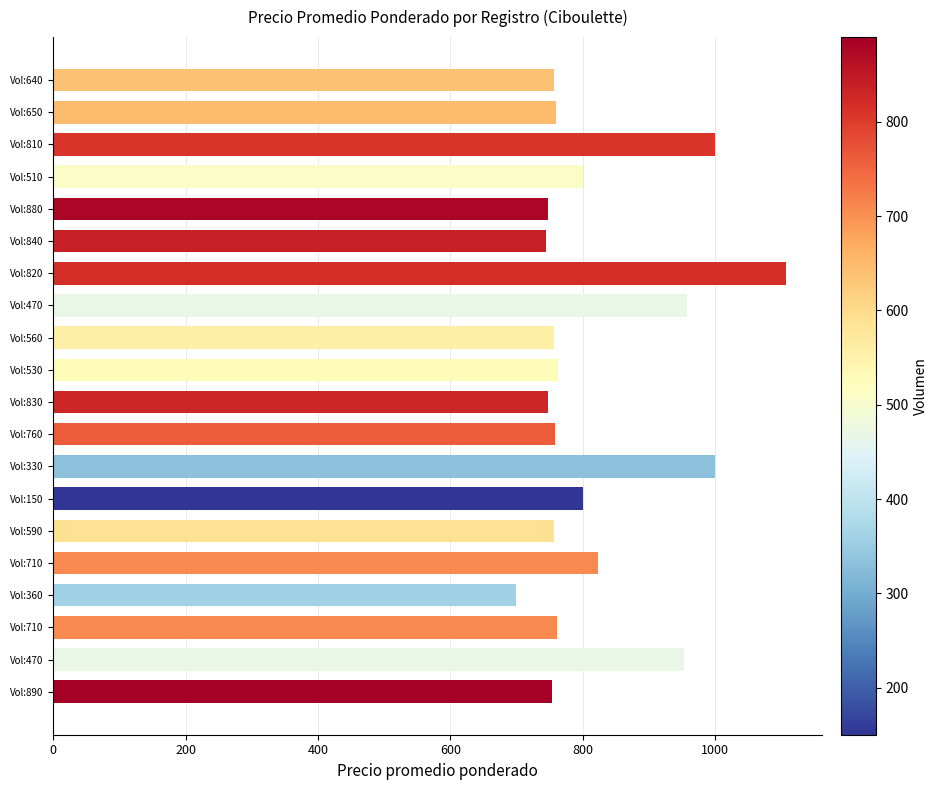

What is the smallest value displayed?

700